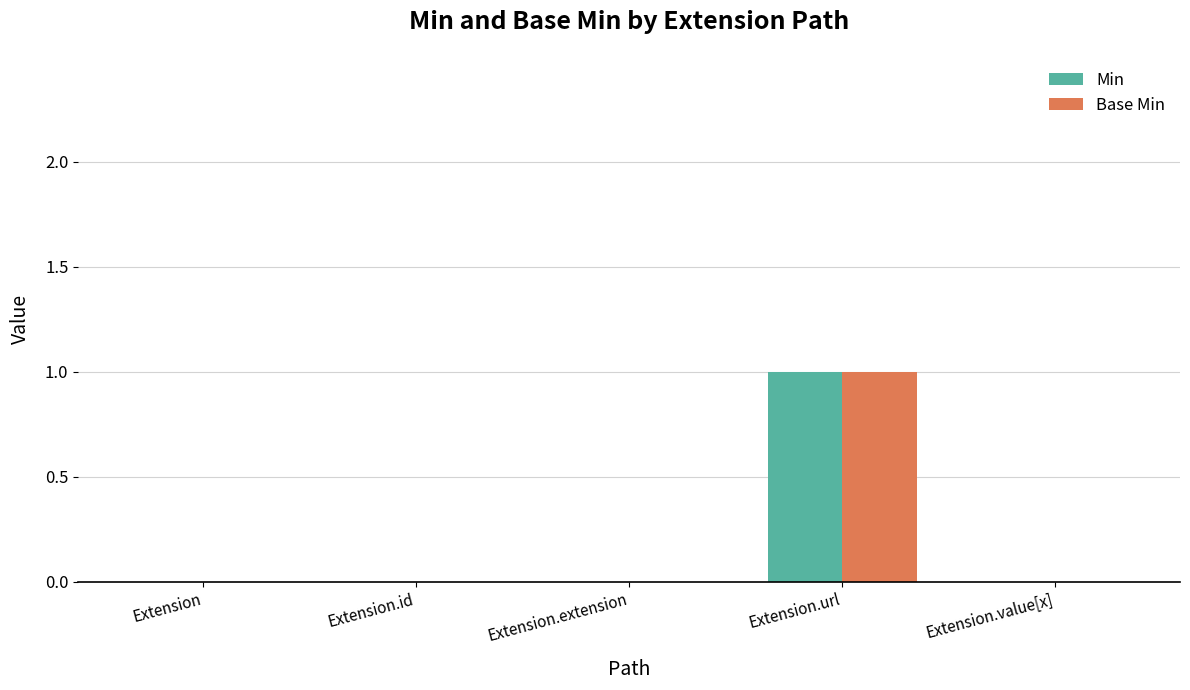

At which category is the sum across all series the highest?

Extension.url